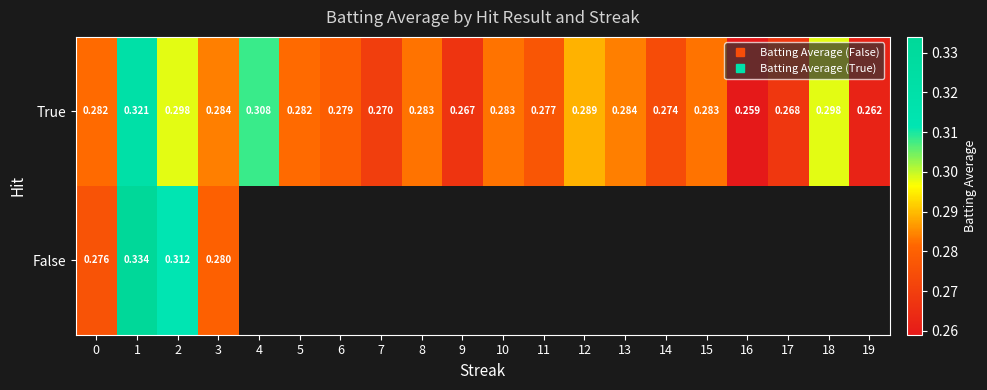

What is the maximum value shown in the chart?

0.3